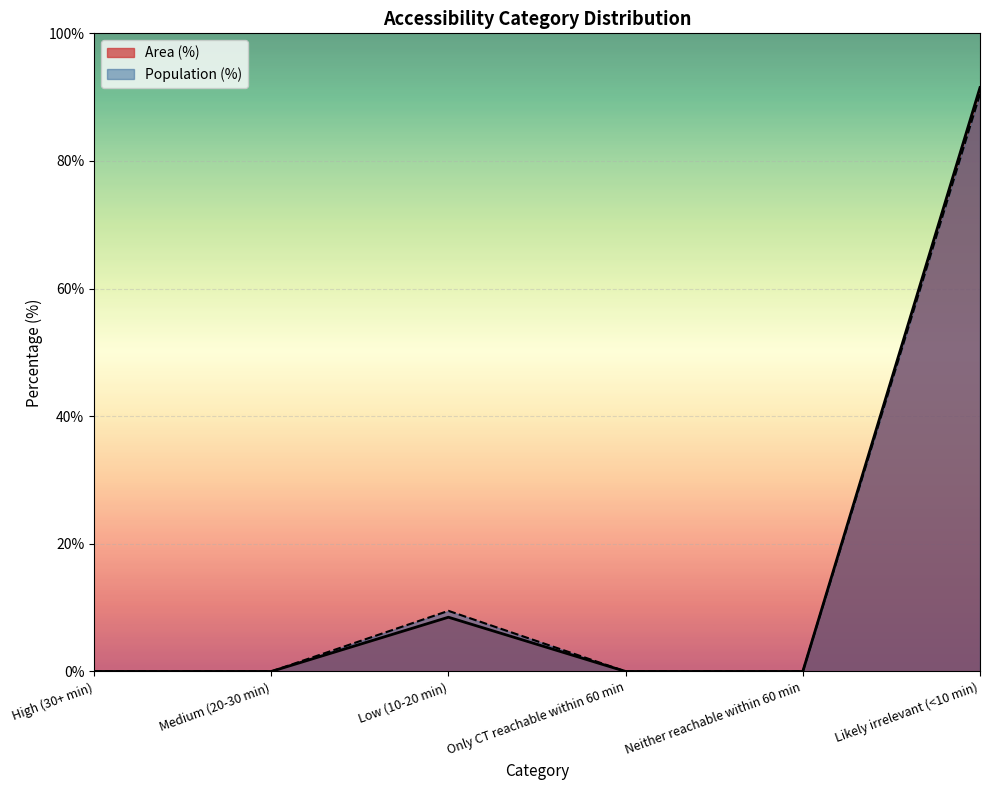

At which label does Population (%) reach its peak?

Likely irrelevant (<10 min)